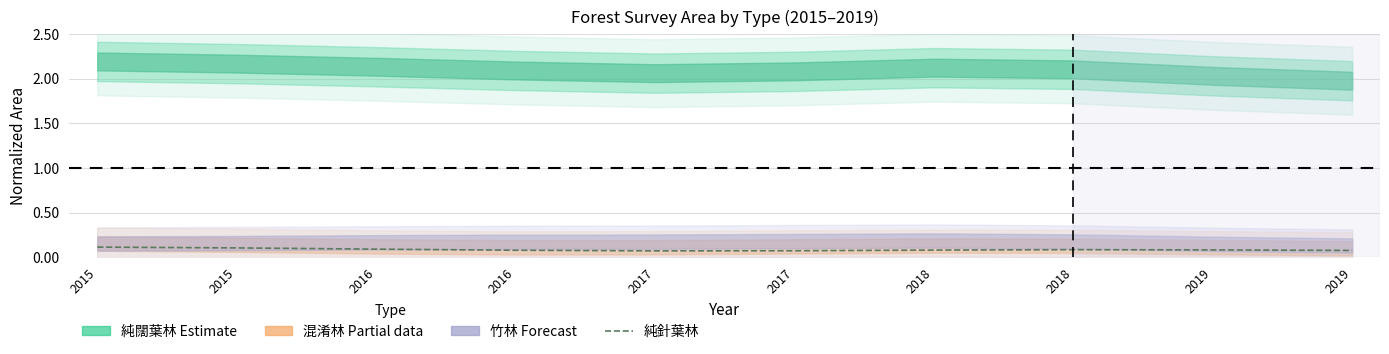

What is the smallest value displayed?

0.1